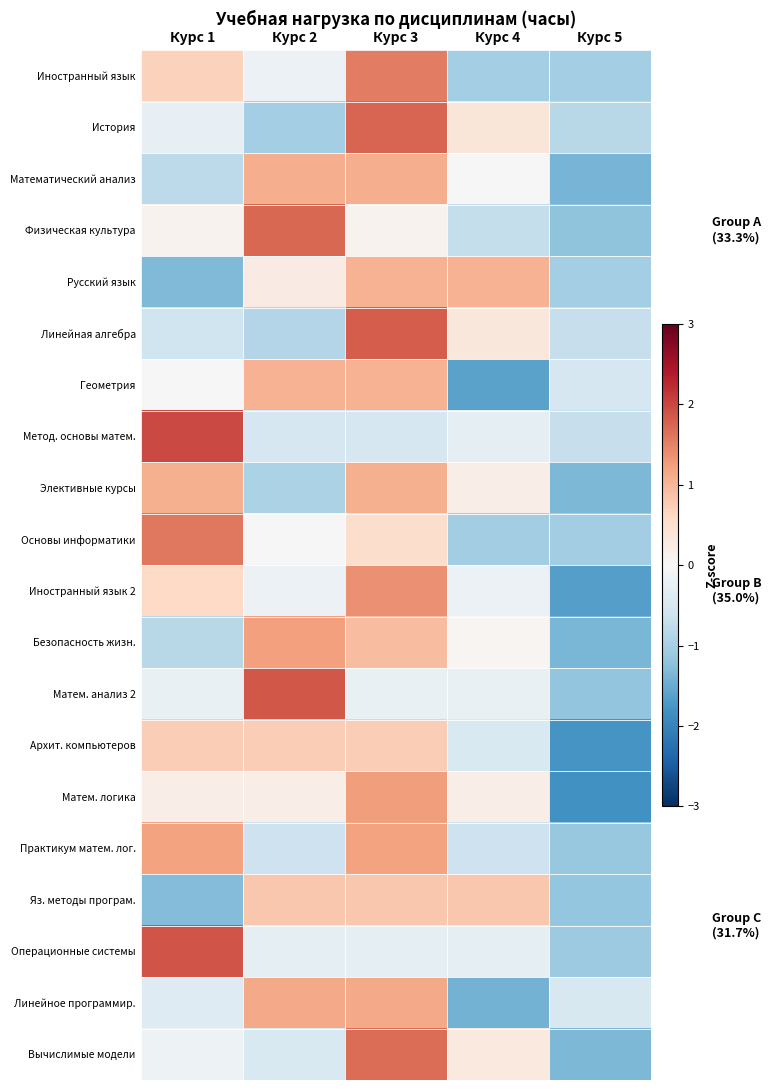

What is the difference between the highest and lowest values at Курс 1?

3.3